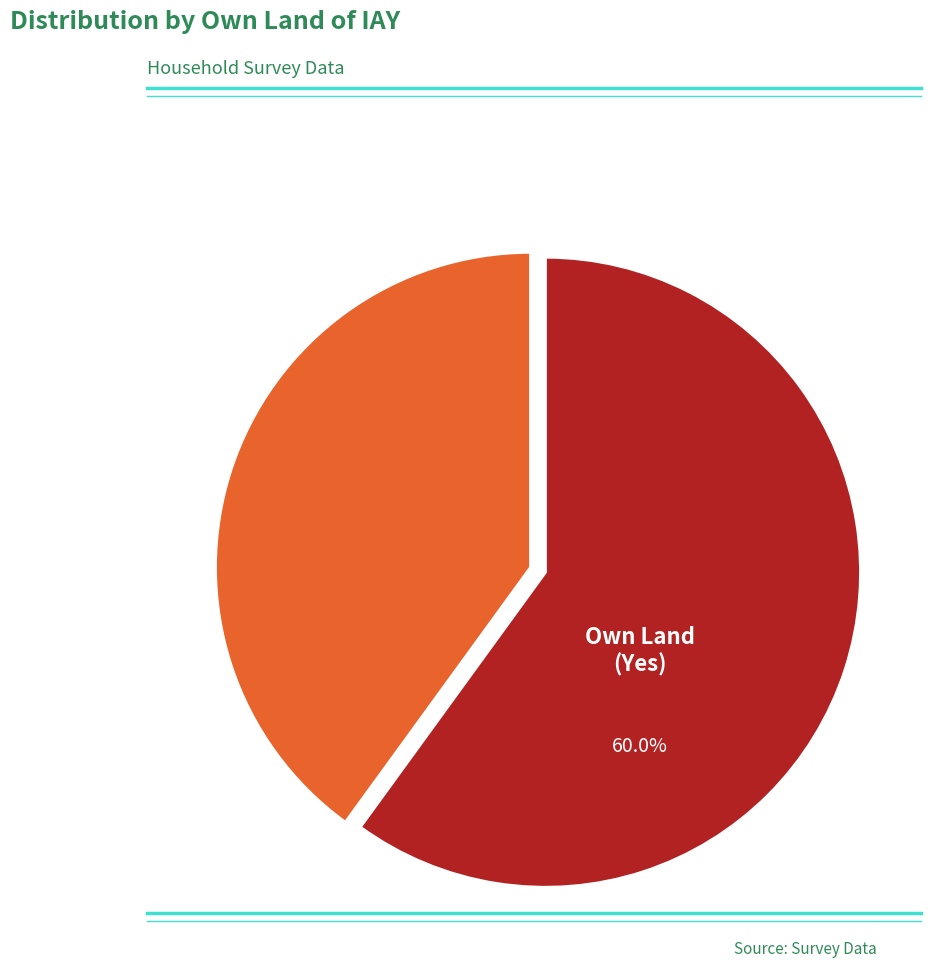

Does any single category account for the majority?

Yes